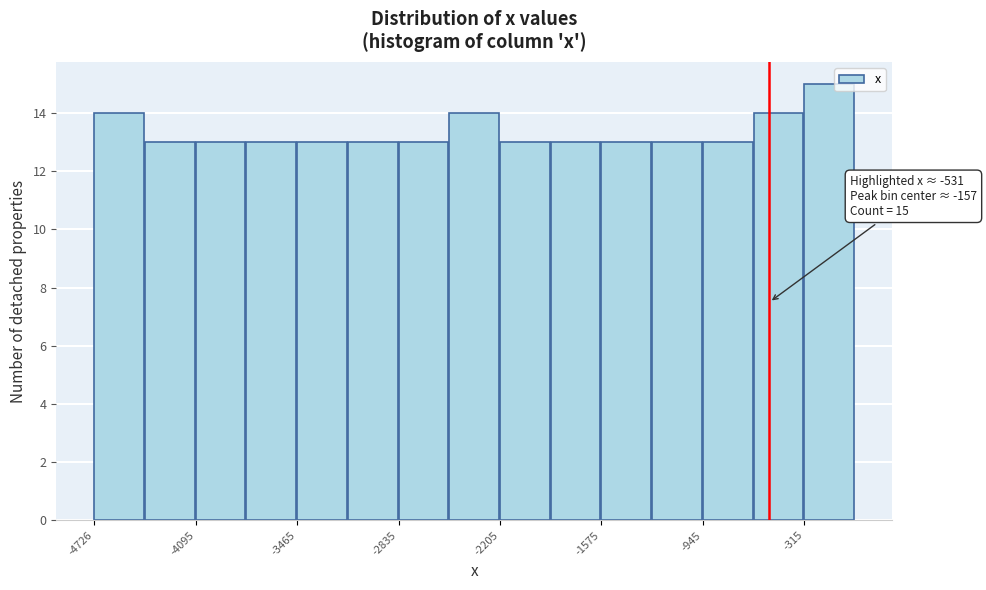

Read against the x-axis, roughly where is the centre of the tallest bar?

-200